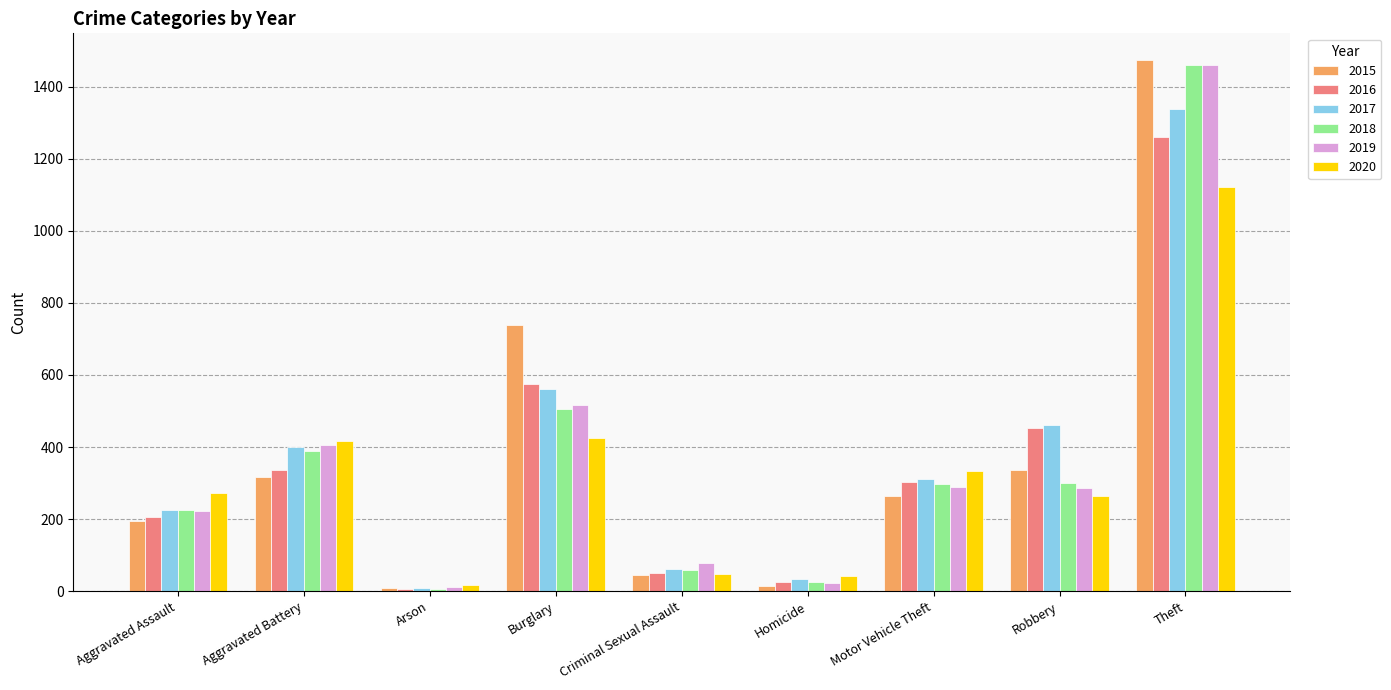

What is the maximum value shown in the chart?

1474